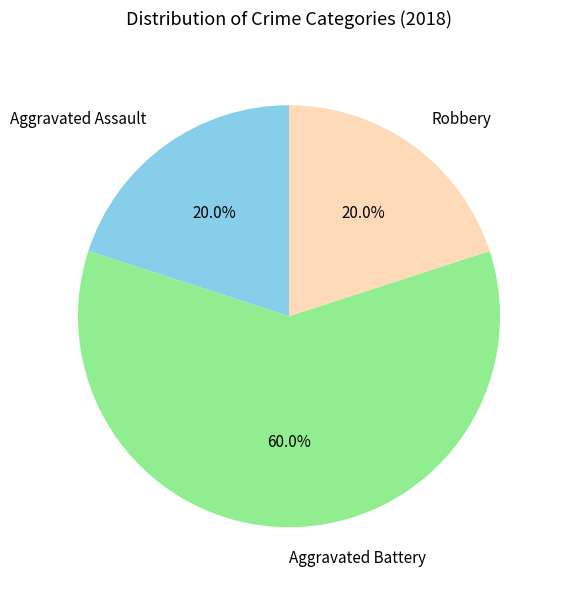

Which category has the biggest portion of the pie?

Aggravated Battery